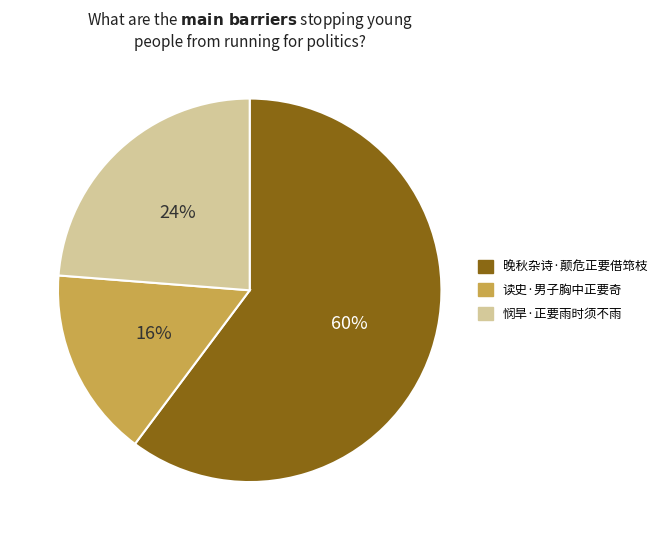

To the nearest percent, what is the difference between the 晚秋杂诗·颠危正要借筇枝 and 悯旱·正要雨时须不雨 slice percentages?

36%